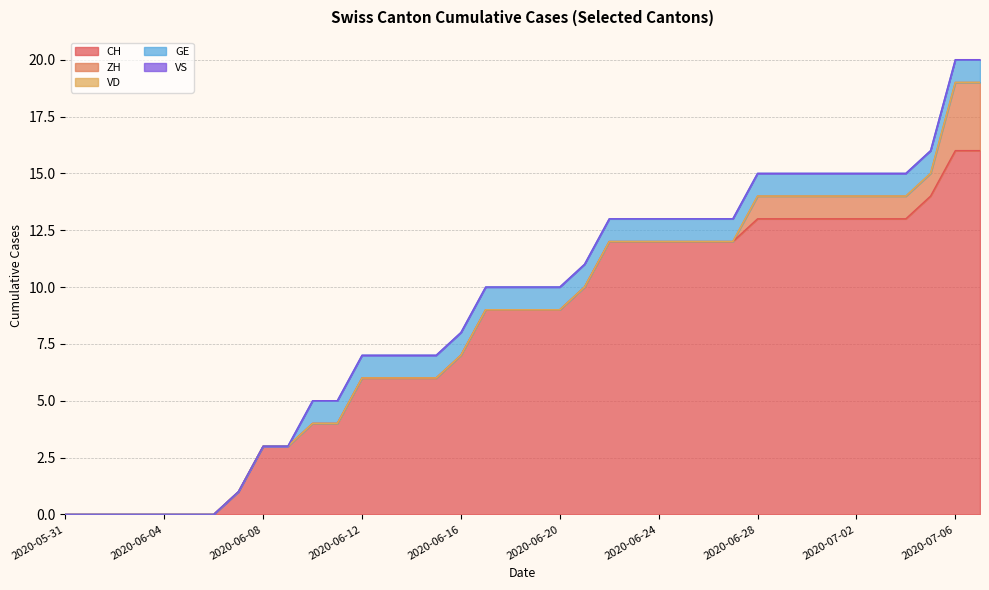

Count the number of data series in this chart.

5